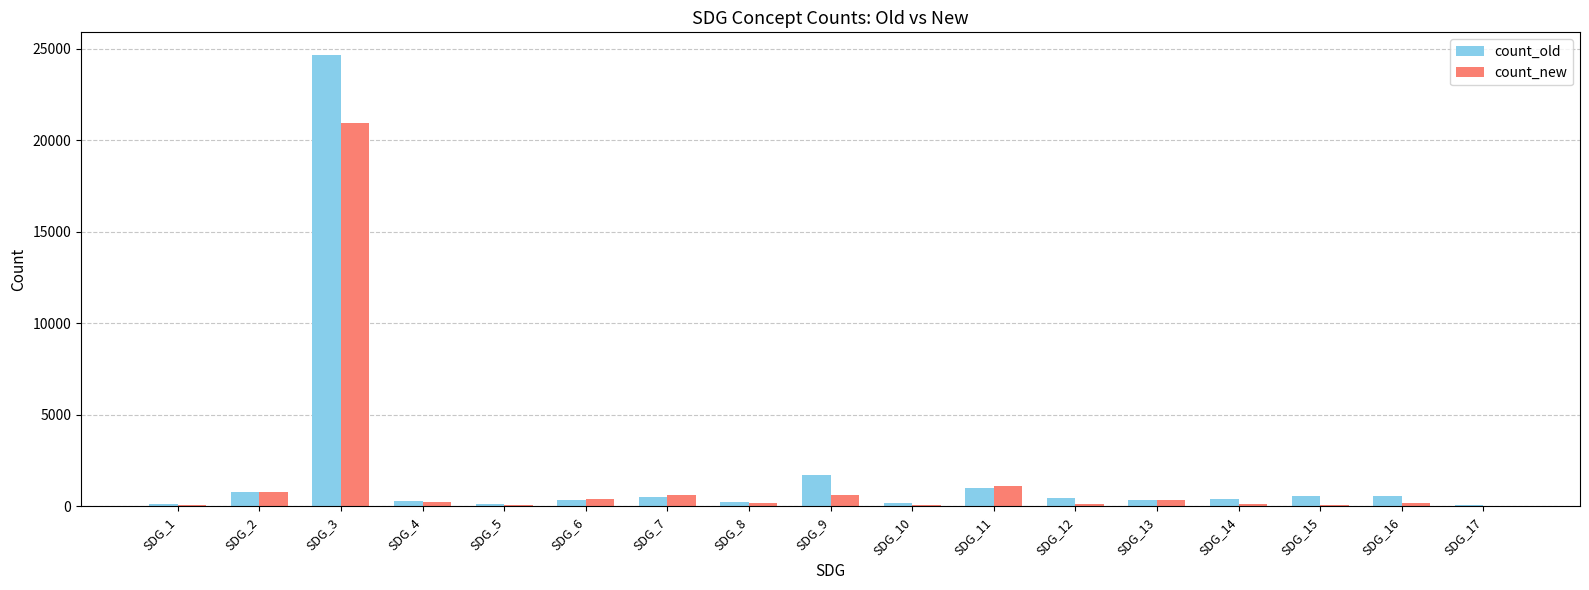

Are the bars grouped side by side (vs. stacked)?

Yes